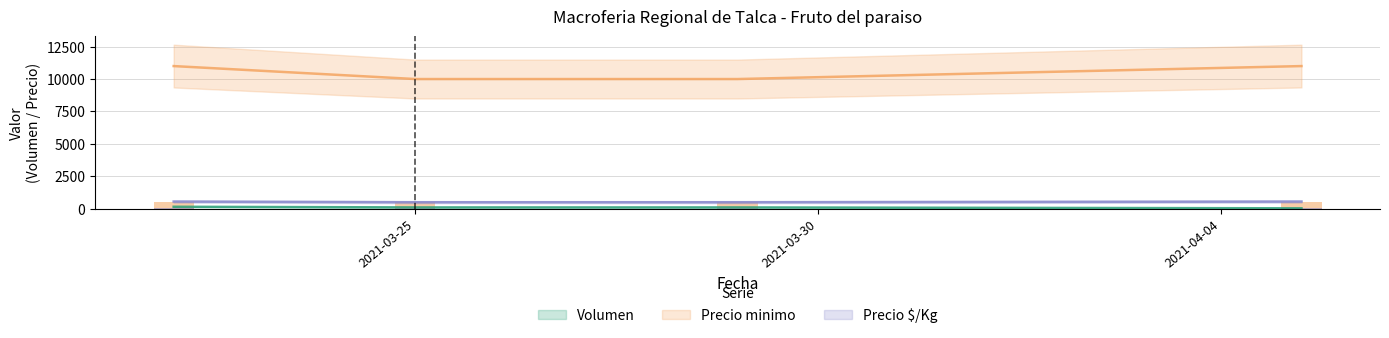

Between 2021-03-25 and 2021-03-22, which is larger?

2021-03-22